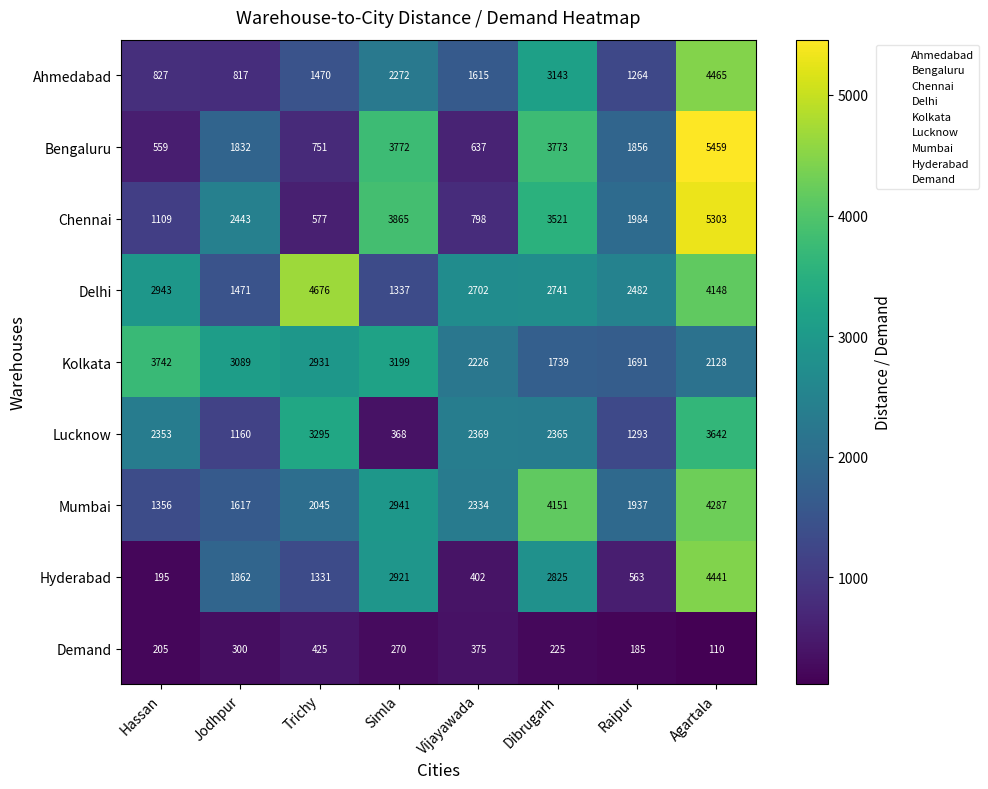

At which label is Hyderabad closest to 2318?

Jodhpur